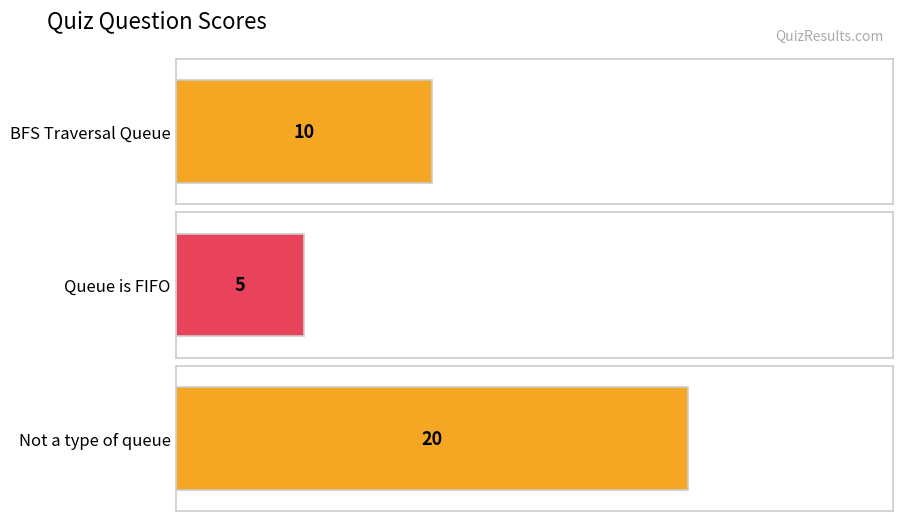

What is the label of the 1st bar from the left?

BFS Traversal Queue